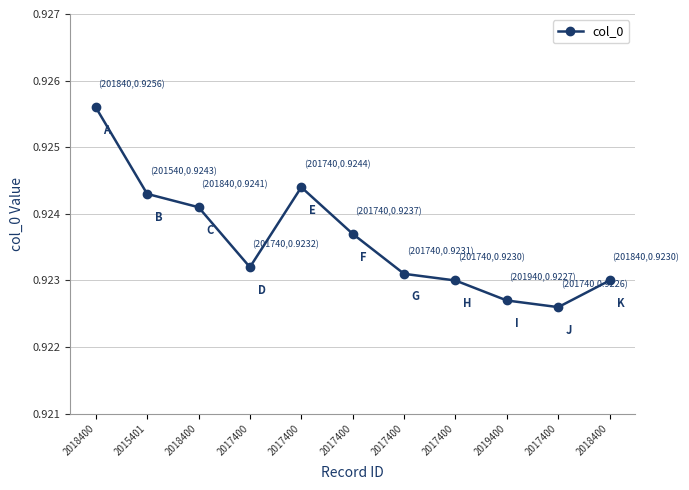

How many lines are shown in the chart?

1